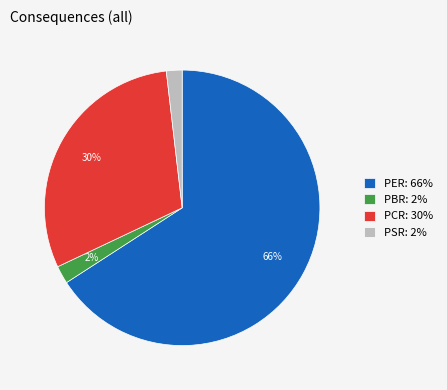

To the nearest percent, what percentage of the pie is PSR?

2%